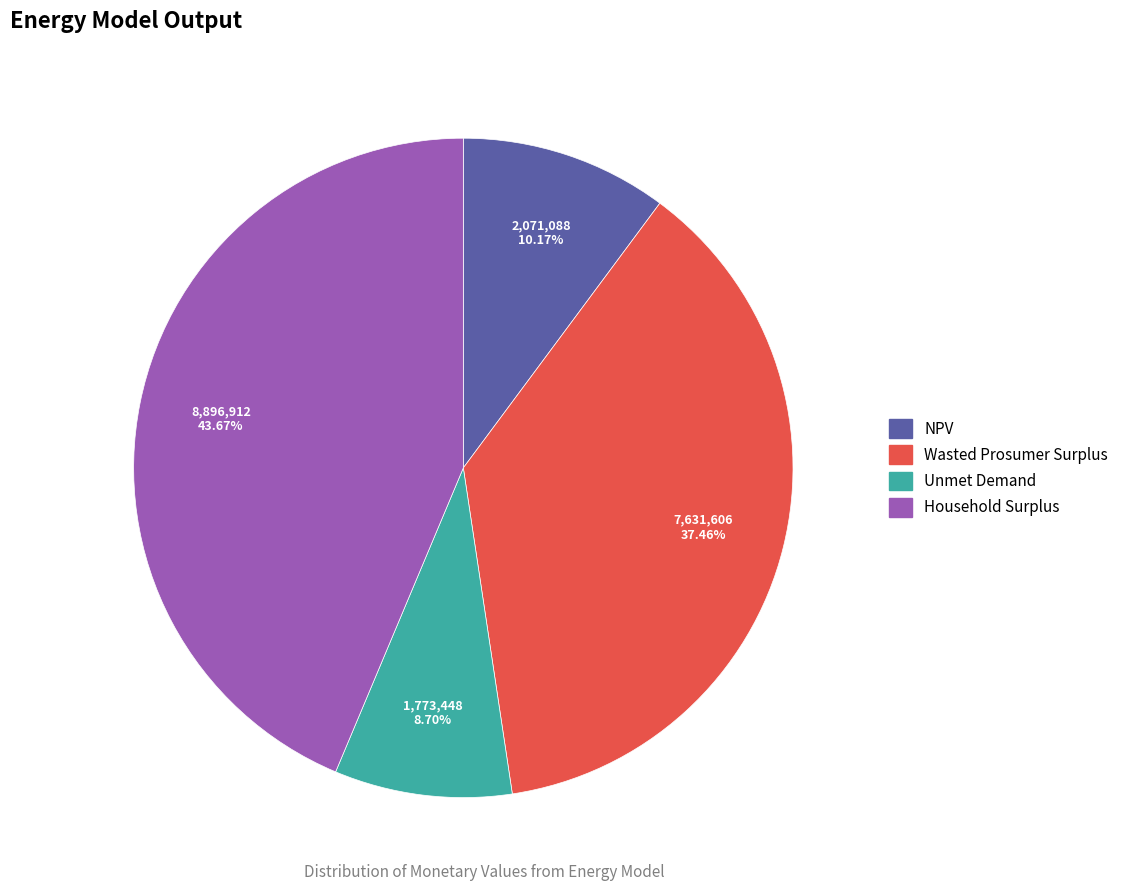

Which slice is the smallest?

Unmet Demand